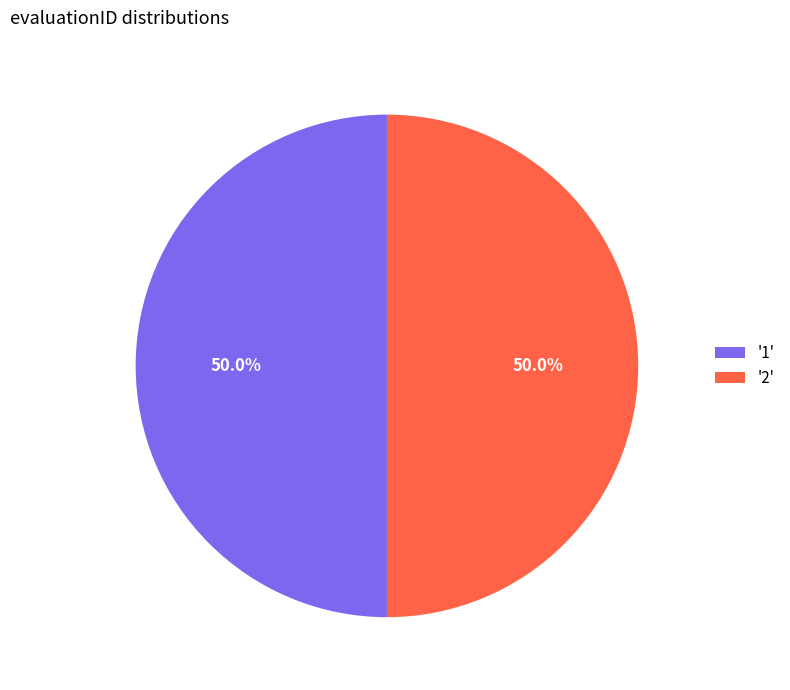

Combined, do '2' and '1' account for over 50%?

Yes